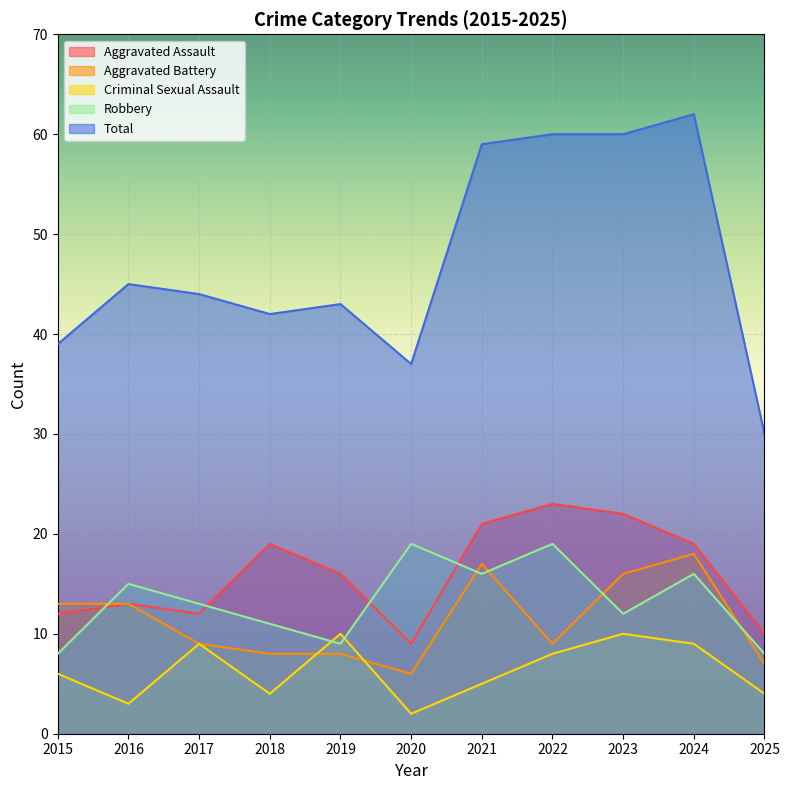

What is the value of the Aggravated Assault point at the 2nd from the left?

13